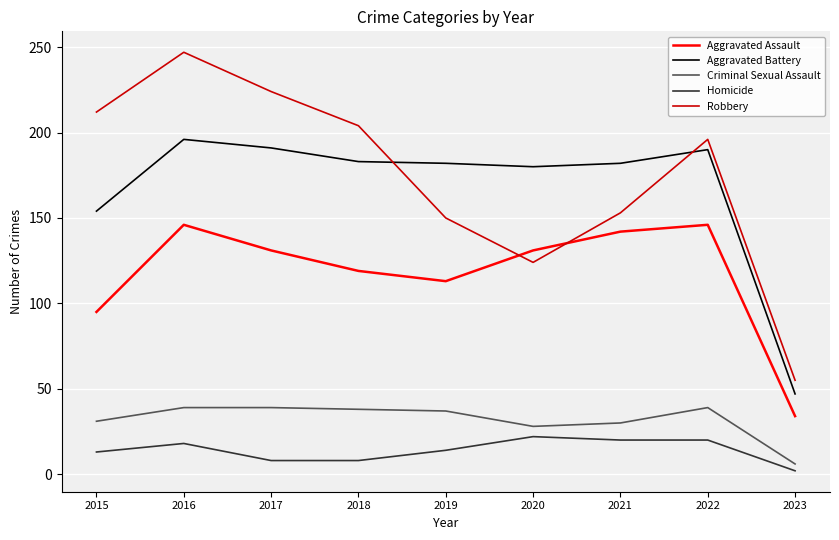

Rank the series at 2016 from lowest to highest value.

Homicide, Criminal Sexual Assault, Aggravated Assault, Aggravated Battery, Robbery